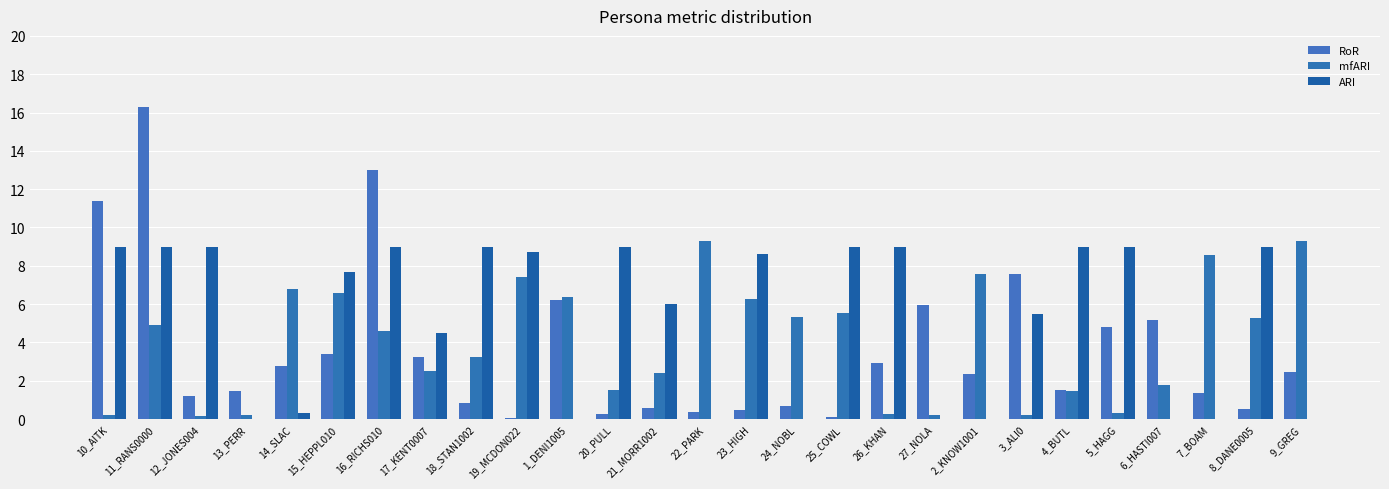

How many groups of bars are there?

27